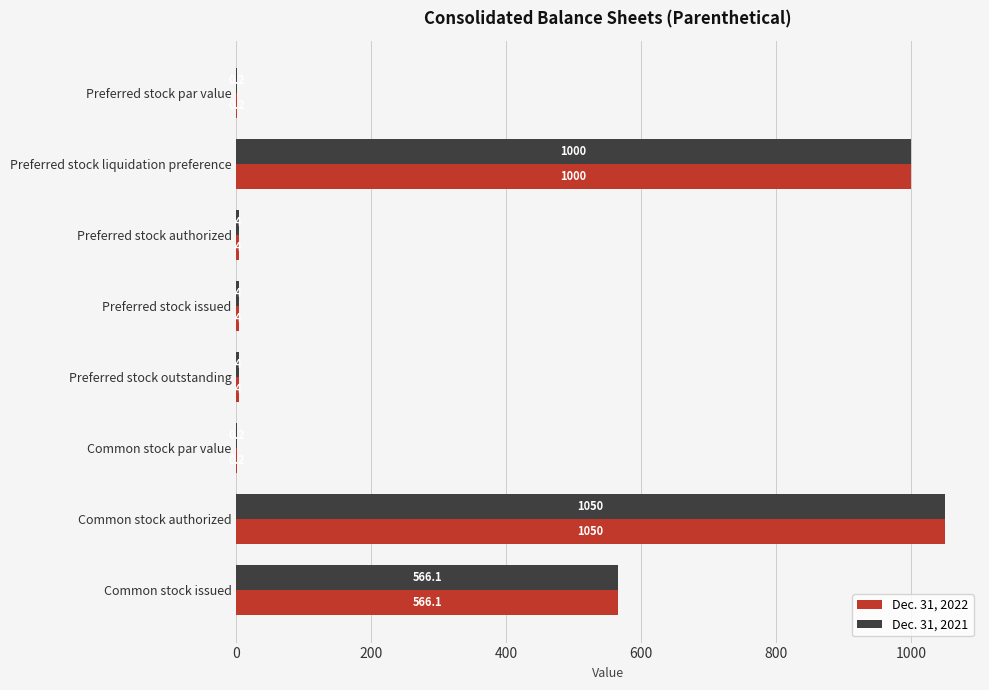

What is the highest value of the Dec. 31, 2021 series?

1050.0